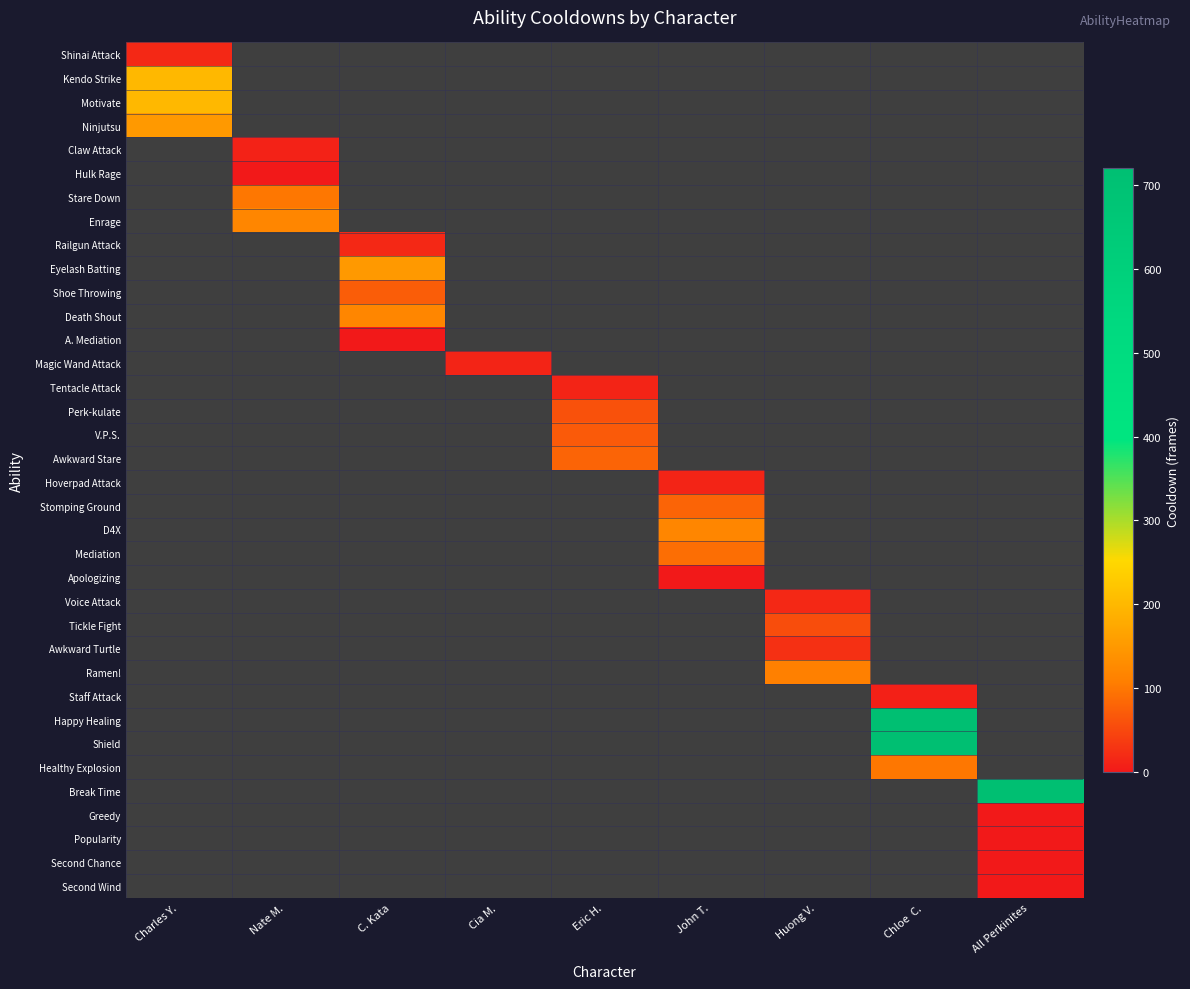

Which has a higher value, Nate M. or Huong V.?

Nate M.